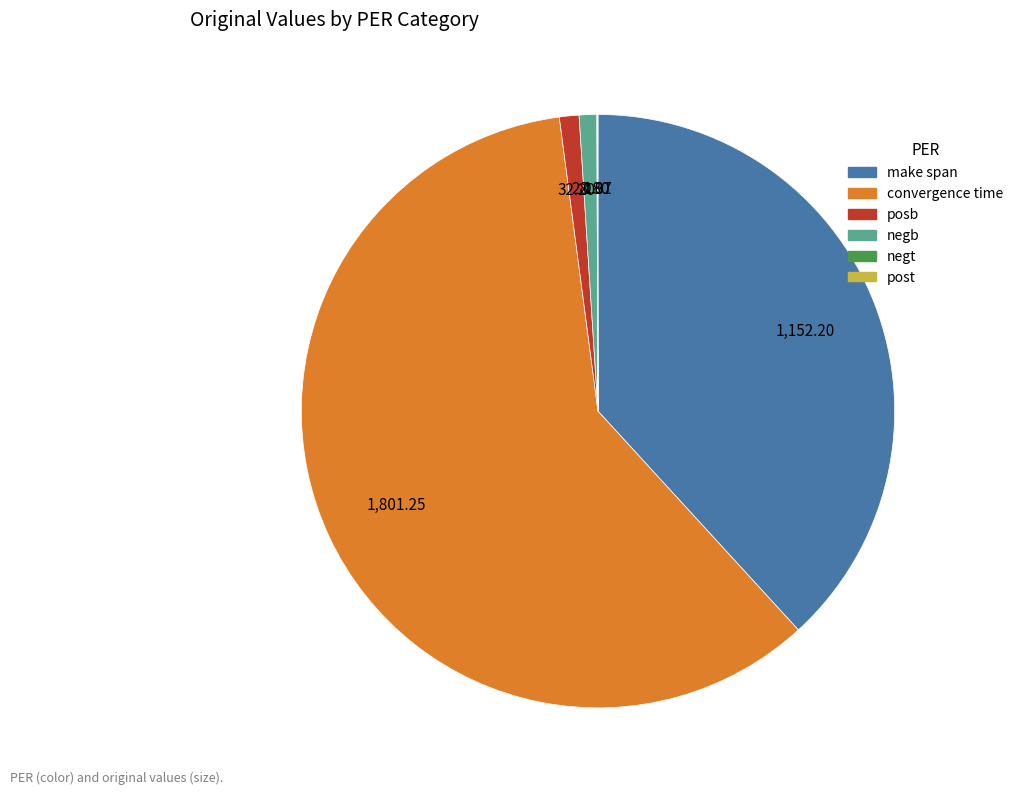

What is the ratio of the value at make span to the value at negb?

40.0